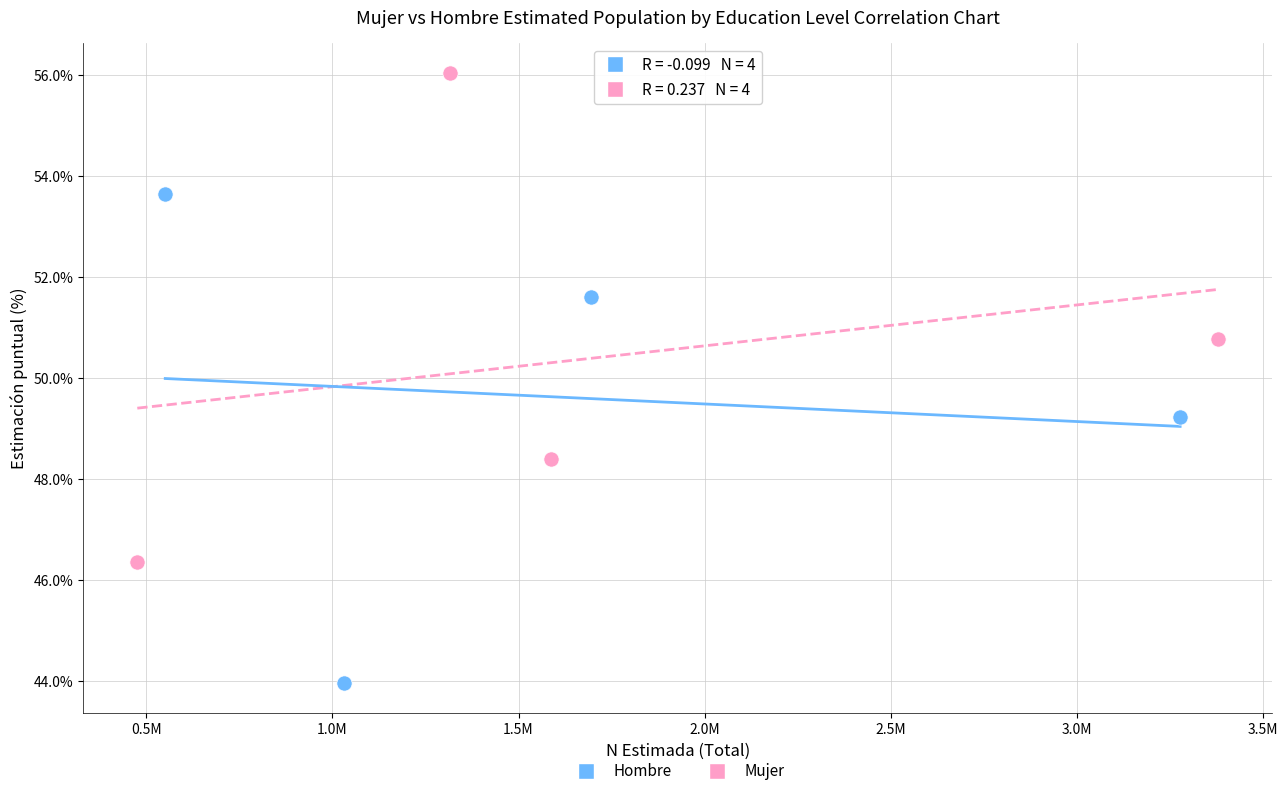

What are all the series names shown in the legend?

Hombre, Mujer